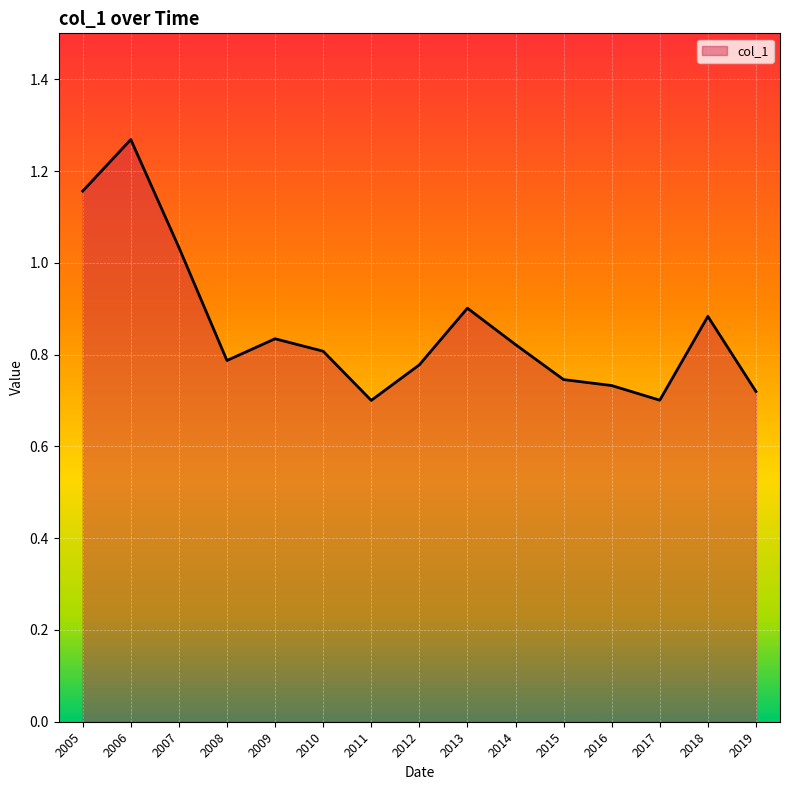

Which label corresponds to the largest value in the chart?

2006